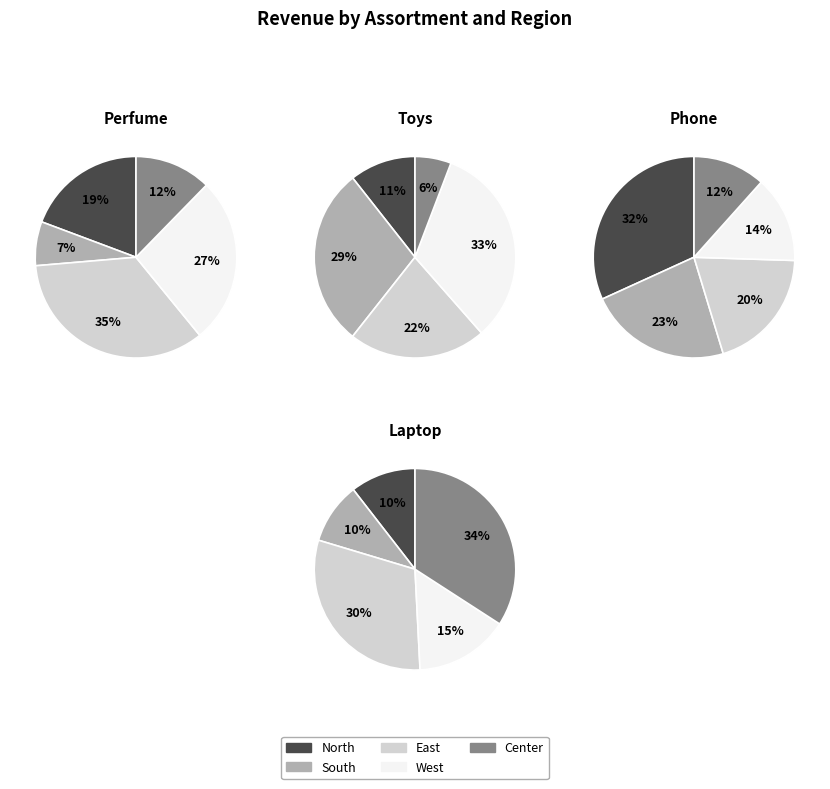

Between South and West, which series saw the biggest shift?

Perfume